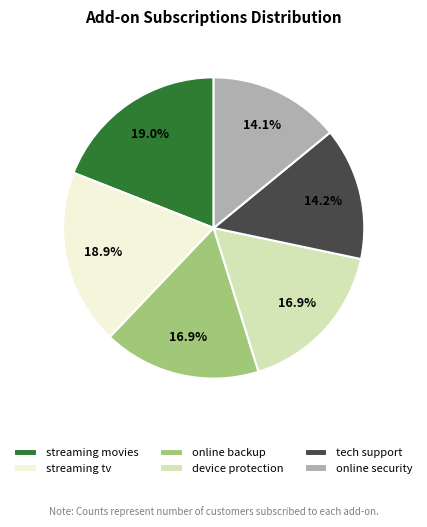

Is there any slice that represents more than half of the pie?

No